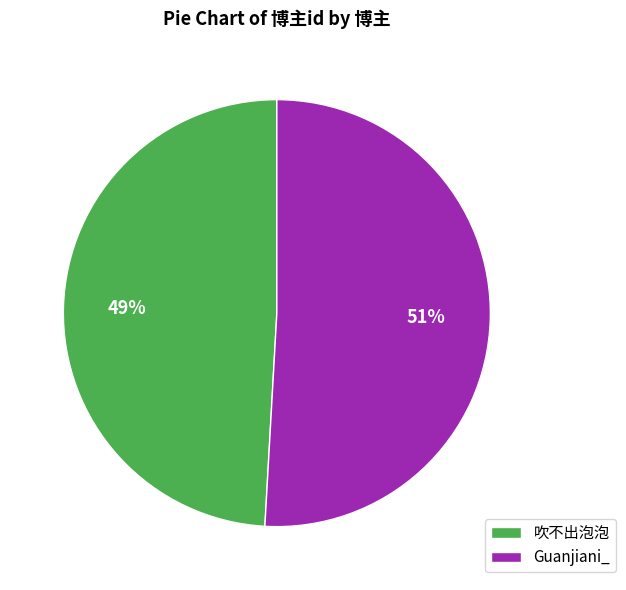

Rank the categories by value from highest to lowest.

Guanjiani_, 吹不出泡泡